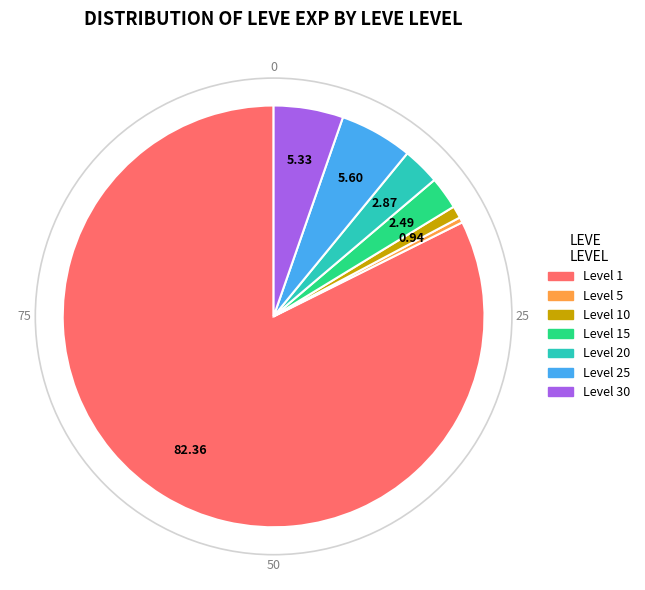

Which has a higher value, Level 10 or Level 1?

Level 1